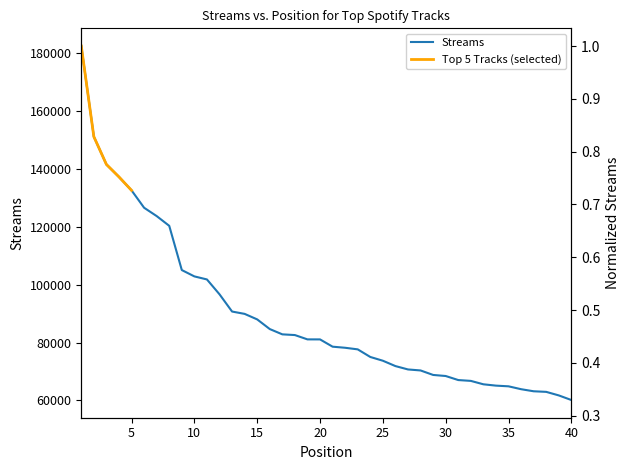

What is the sum of the values at 35 and 15?

152853